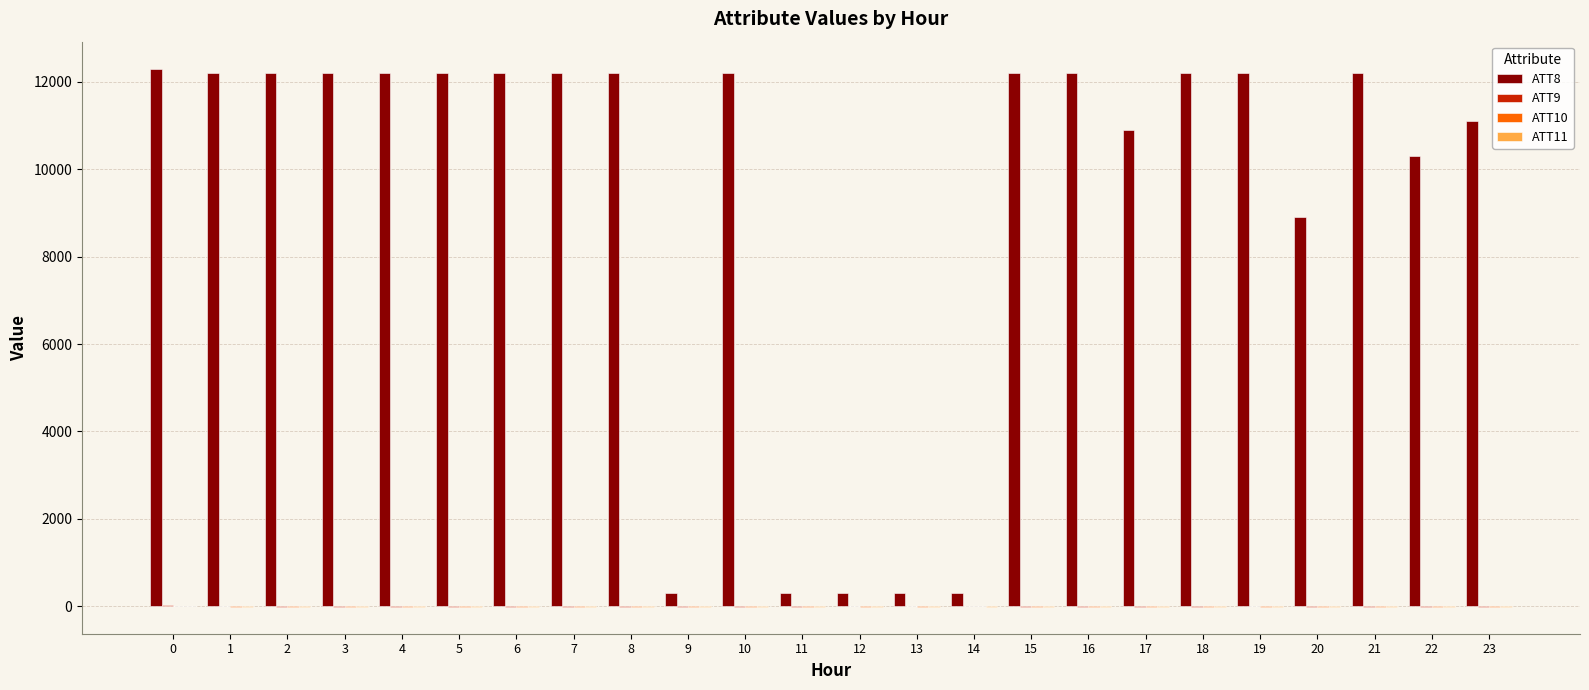

Which series has the largest total across all categories?

ATT8